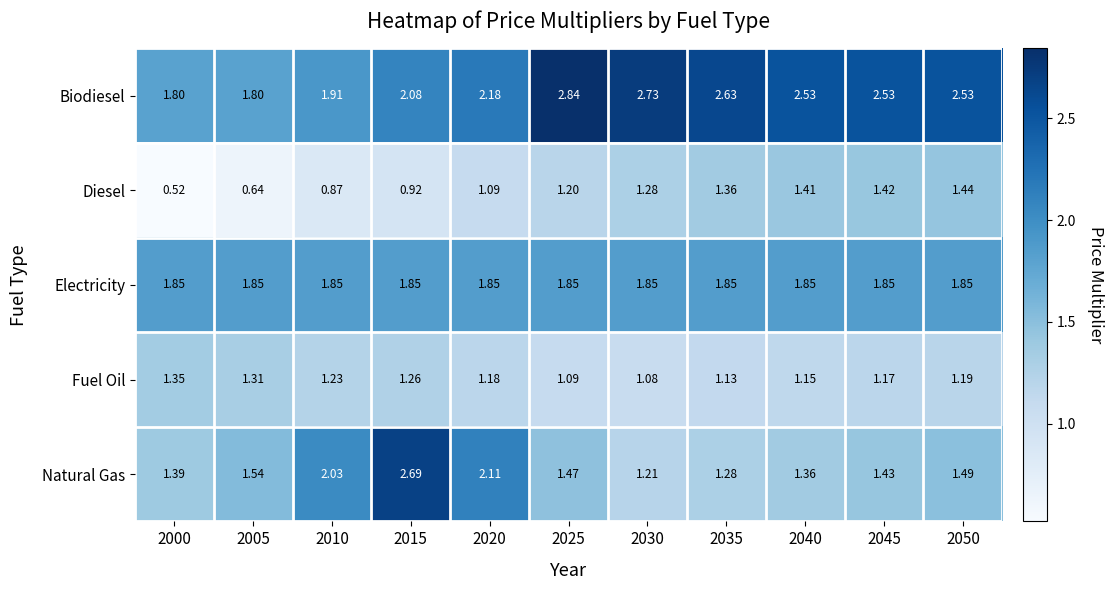

At which category is the sum across all series the highest?

2015